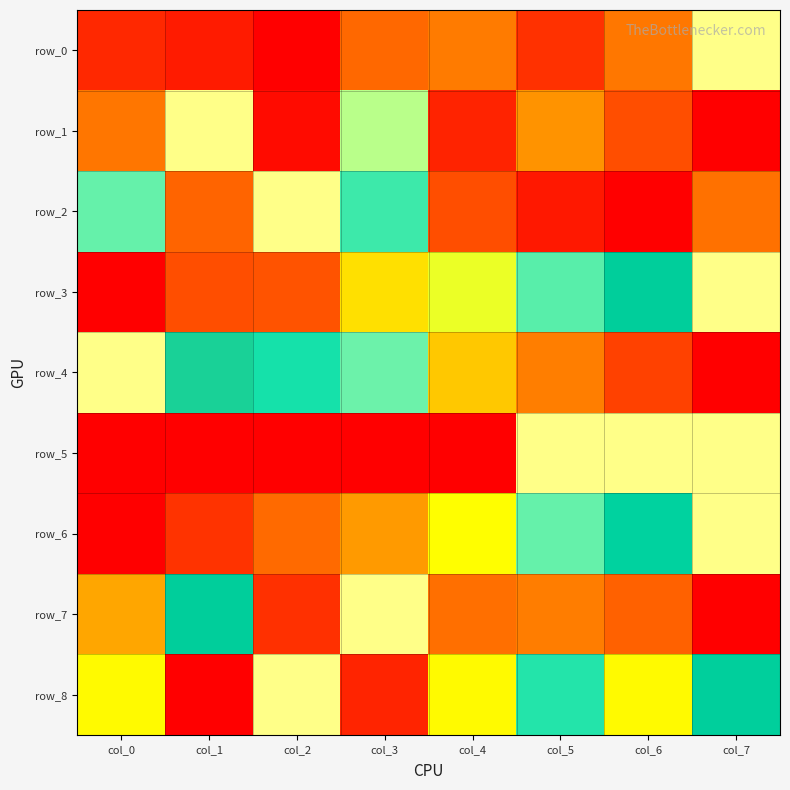

Reading left to right, what are all the values shown in this chart?

row_0: col_0=0.1	col_1=0.1	col_2=0.0	col_3=0.3	col_4=0.3	col_5=0.1	col_6=0.3	col_7=1.0
row_1: col_0=0.3	col_1=1.0	col_2=0.0	col_3=0.6	col_4=0.1	col_5=0.4	col_6=0.2	col_7=0.0
row_2: col_0=0.7	col_1=0.2	col_2=1.0	col_3=0.7	col_4=0.2	col_5=0.1	col_6=0.0	col_7=0.3
row_3: col_0=0.0	col_1=0.2	col_2=0.2	col_3=0.5	col_4=0.6	col_5=0.7	col_6=0.9	col_7=1.0
row_4: col_0=1.0	col_1=0.9	col_2=0.7	col_3=0.7	col_4=0.5	col_5=0.3	col_6=0.2	col_7=0.0
row_5: col_0=0.0	col_1=0.0	col_2=0.0	col_3=0.0	col_4=0.0	col_5=1.0	col_6=1.0	col_7=1.0
row_6: col_0=0.0	col_1=0.1	col_2=0.3	col_3=0.4	col_4=0.6	col_5=0.7	col_6=0.8	col_7=1.0
row_7: col_0=0.4	col_1=0.9	col_2=0.1	col_3=1.0	col_4=0.3	col_5=0.3	col_6=0.2	col_7=0.0
row_8: col_0=0.5	col_1=0.0	col_2=1.0	col_3=0.1	col_4=0.5	col_5=0.7	col_6=0.5	col_7=0.9